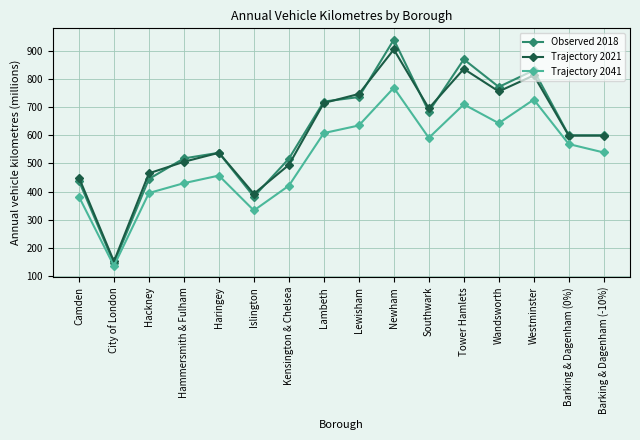

At which category does the chart reach its minimum across all series?

City of London